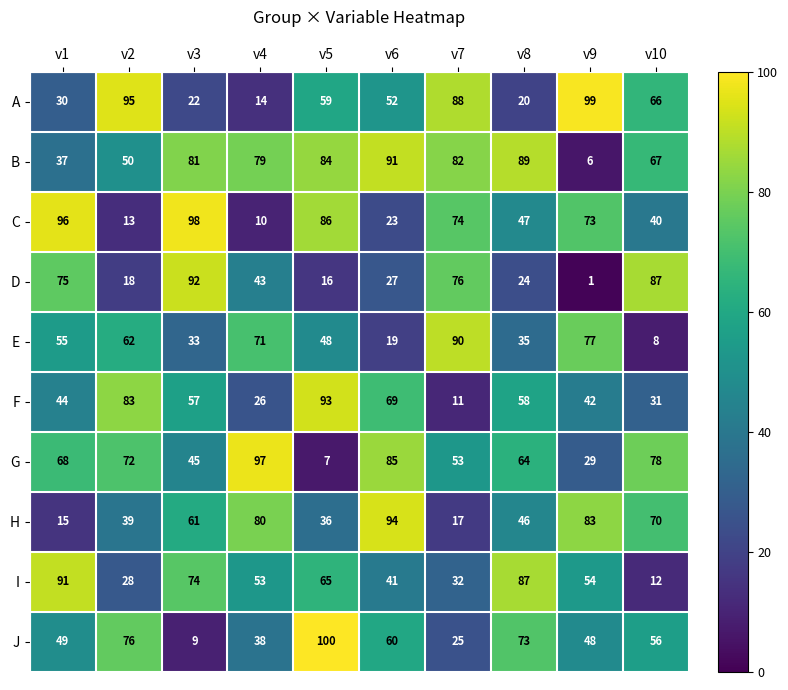

What is the average value of the F series?

51